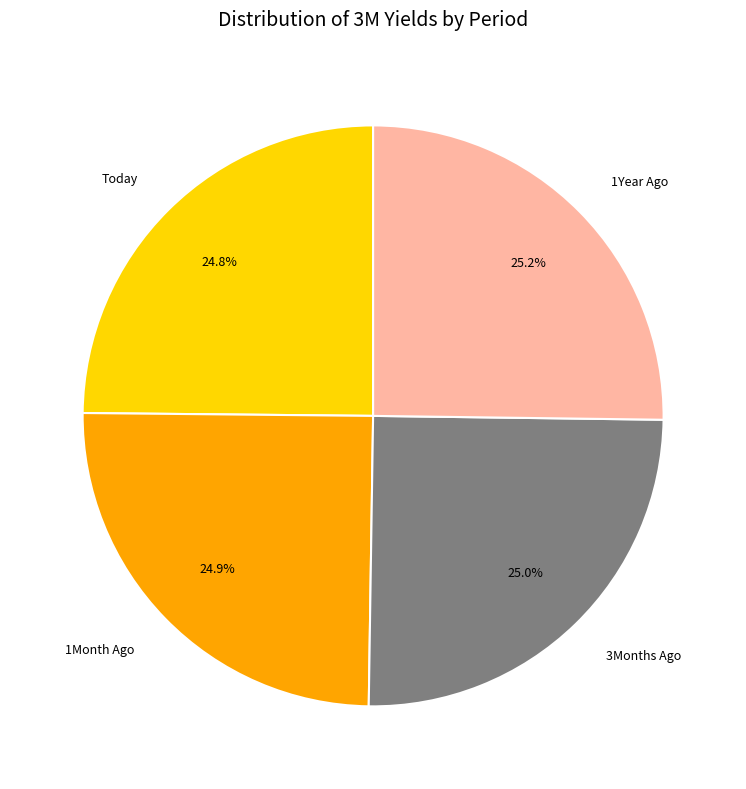

How many slices are in this pie chart?

4